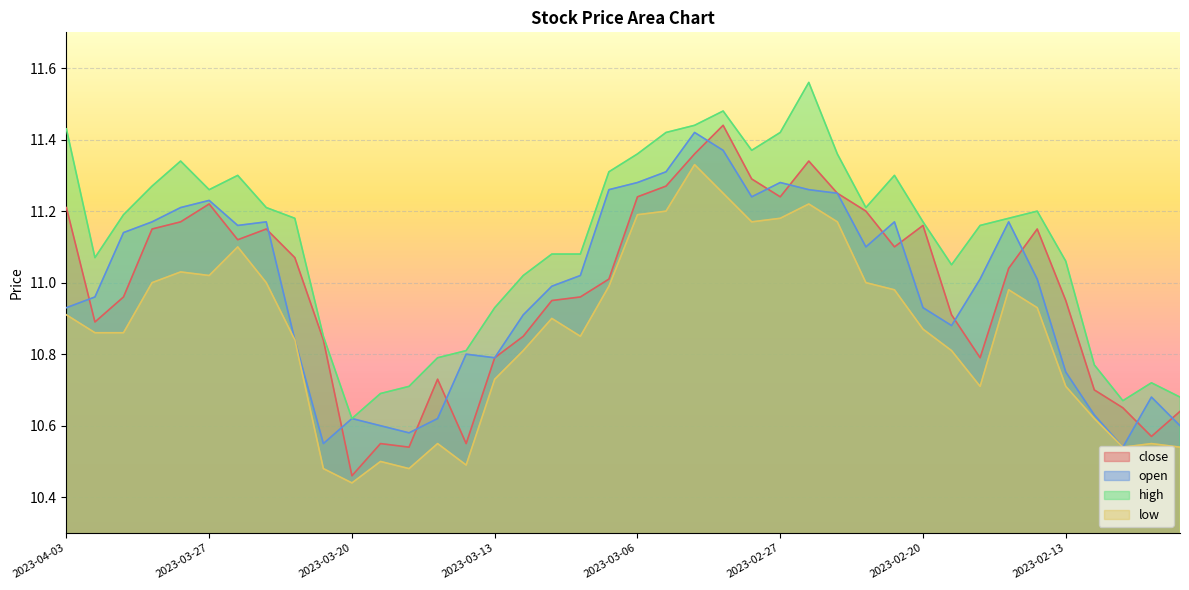

Where is the first local maximum for high?

2023-03-28